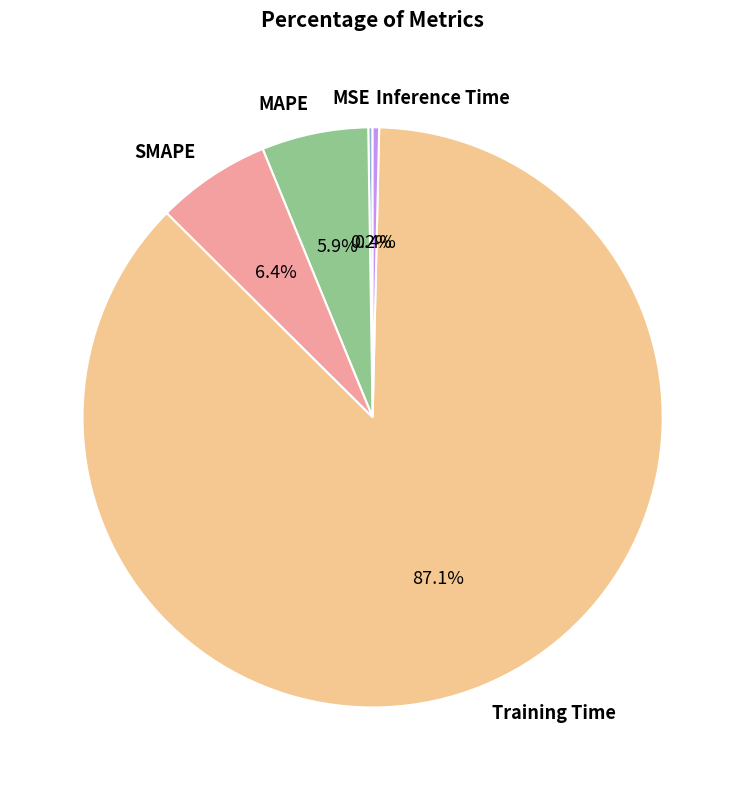

Does MAPE represent more than half of the total?

No